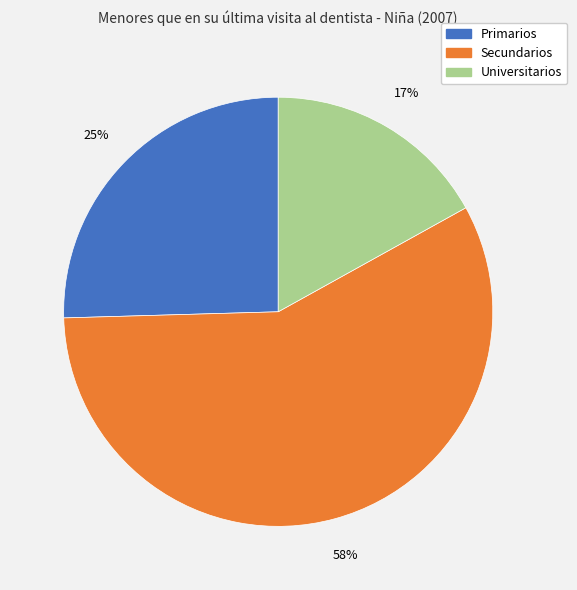

Between Universitarios and Primarios, which is larger?

Primarios